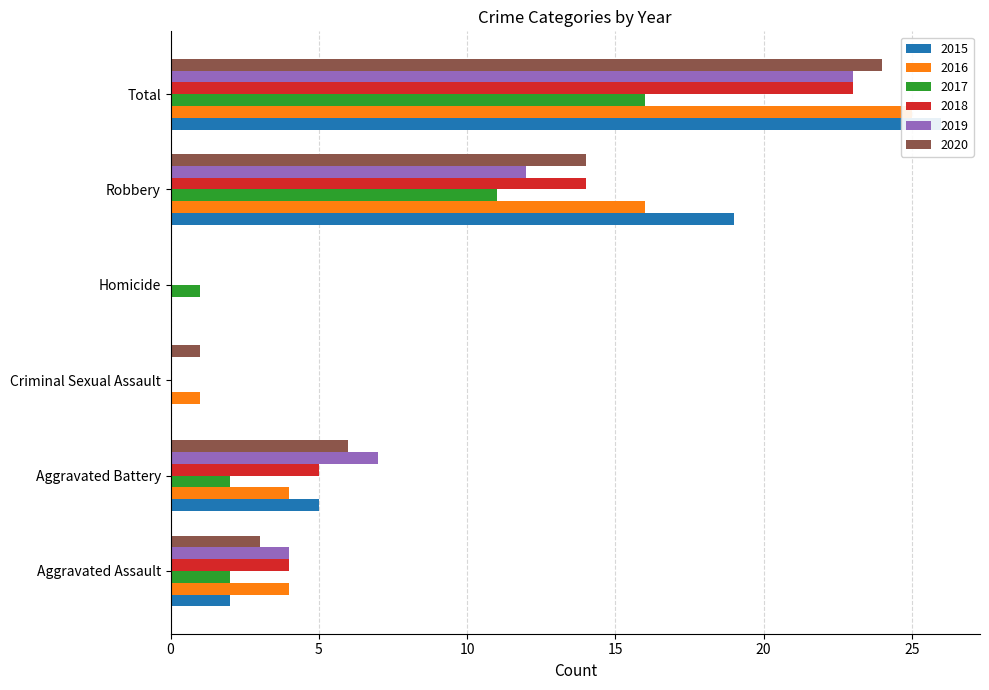

What is the maximum value shown in the chart?

26